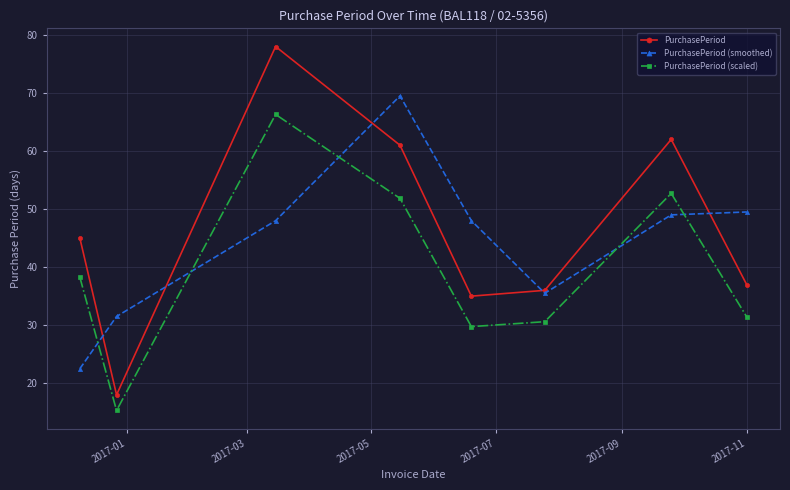

List the series in order of their peak value, highest first.

PurchasePeriod, PurchasePeriod (smoothed), PurchasePeriod (scaled)